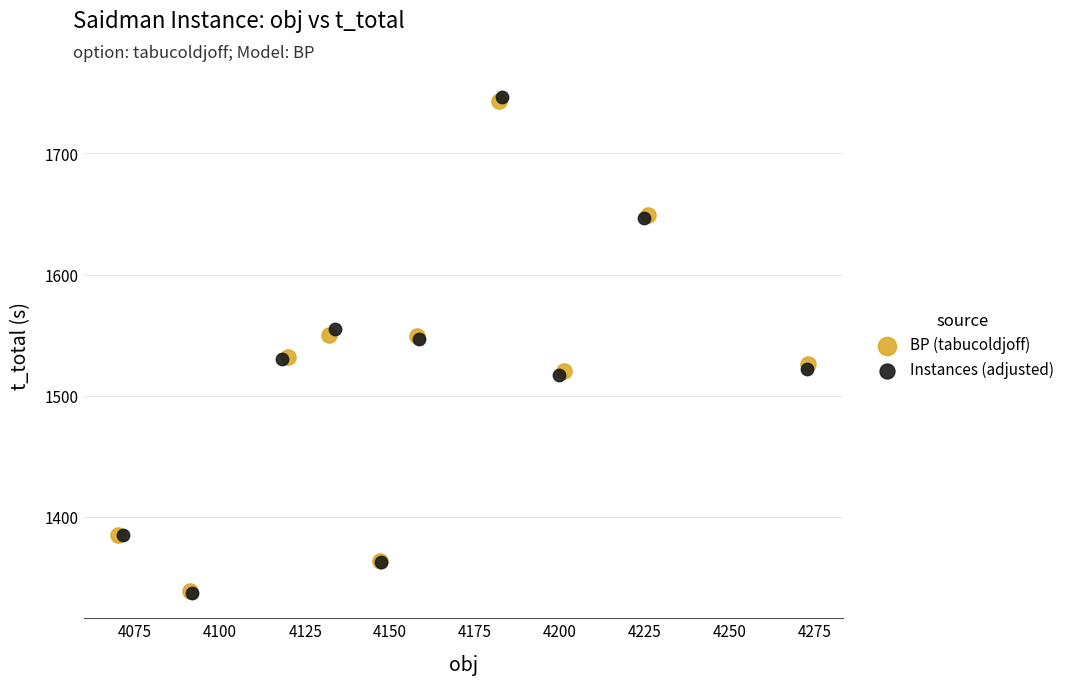

What are all the series names shown in the legend?

BP (tabucoldjoff), Instances (adjusted)